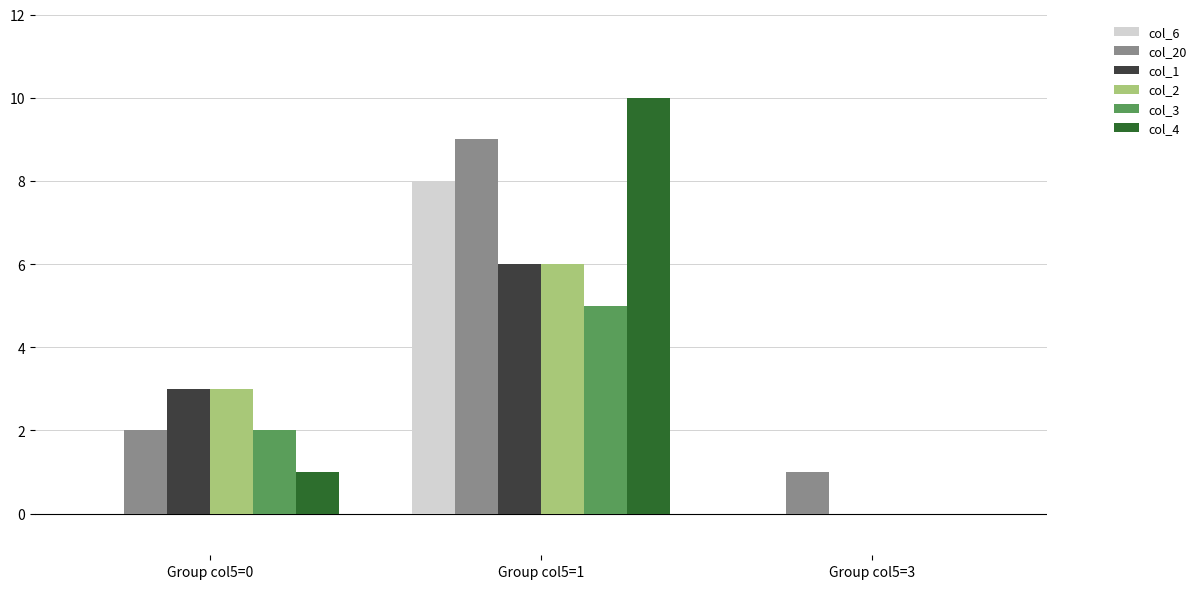

What is the sum of all col_20 values?

12